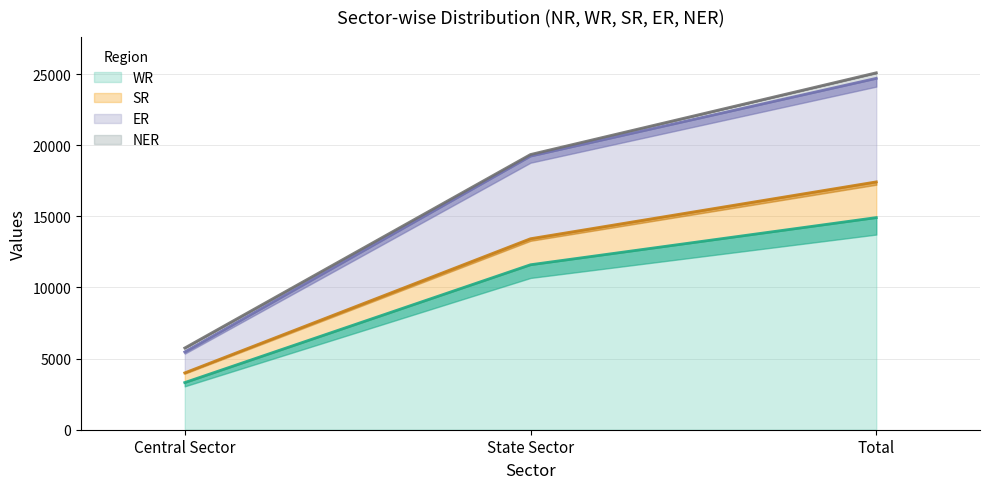

Which category has the lowest value in the WR series?

Central Sector